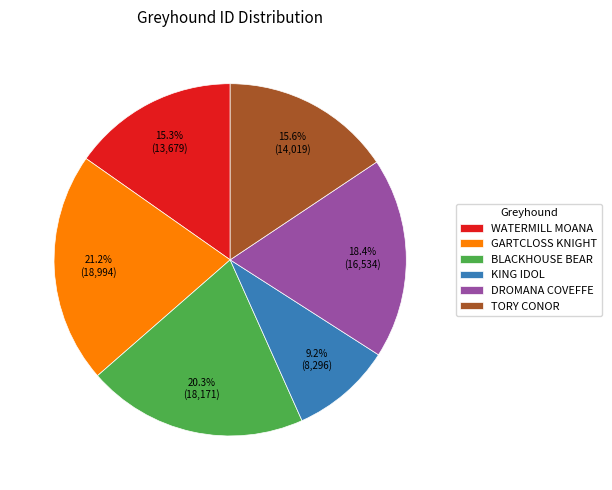

The WATERMILL MOANA slice represents 15% of the pie. True or false?

True